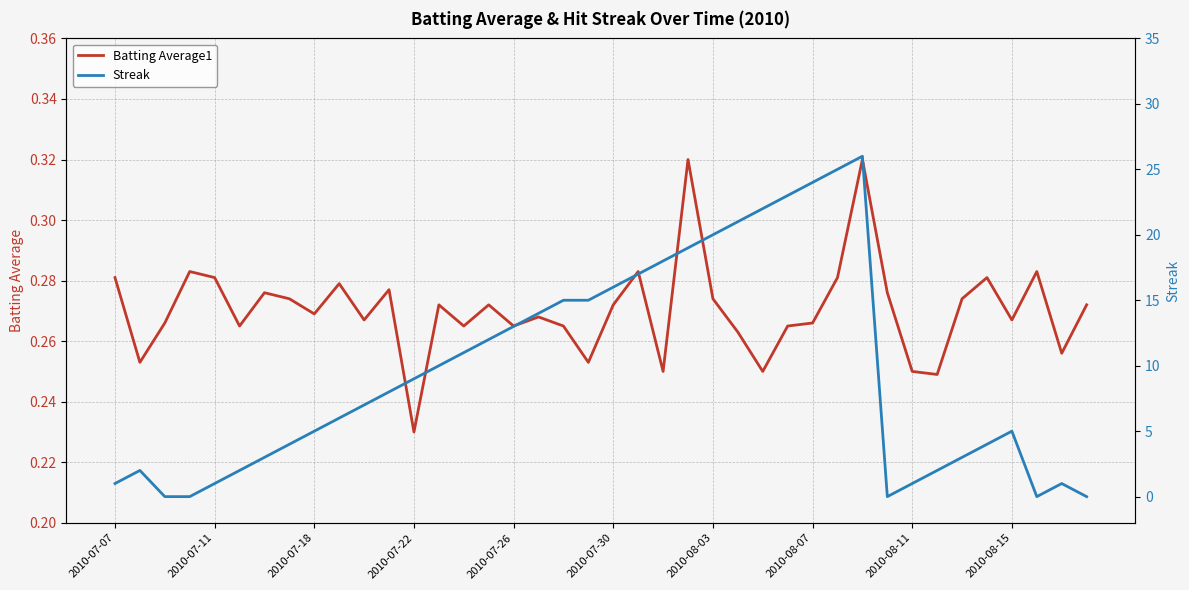

At which label does Batting Average1 reach its minimum?

2010-07-22